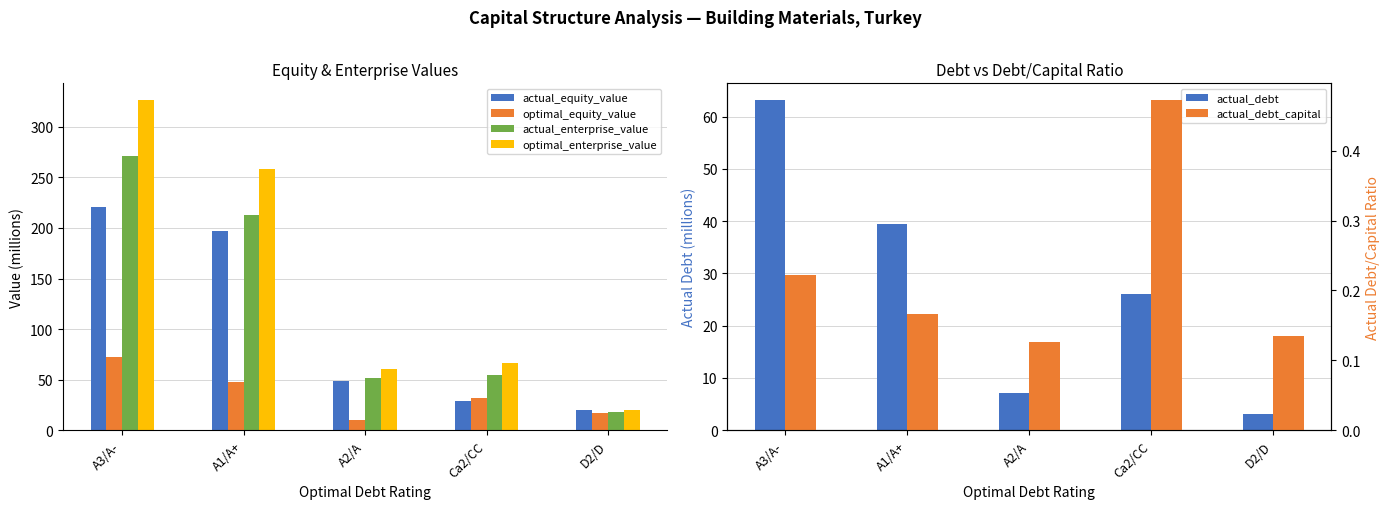

At D2/D, list the series in order from smallest to largest.

actual_debt_capital, actual_debt, optimal_equity_value, actual_enterprise_value, optimal_enterprise_value, actual_equity_value